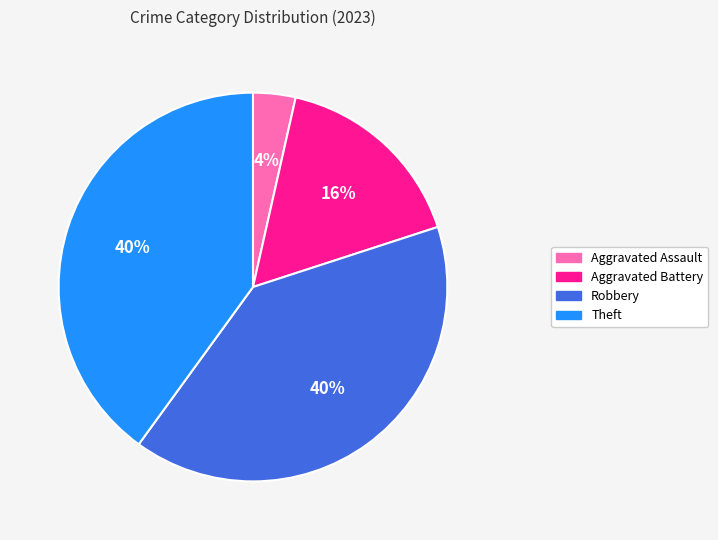

To the nearest percent, what is the average slice percentage?

25%